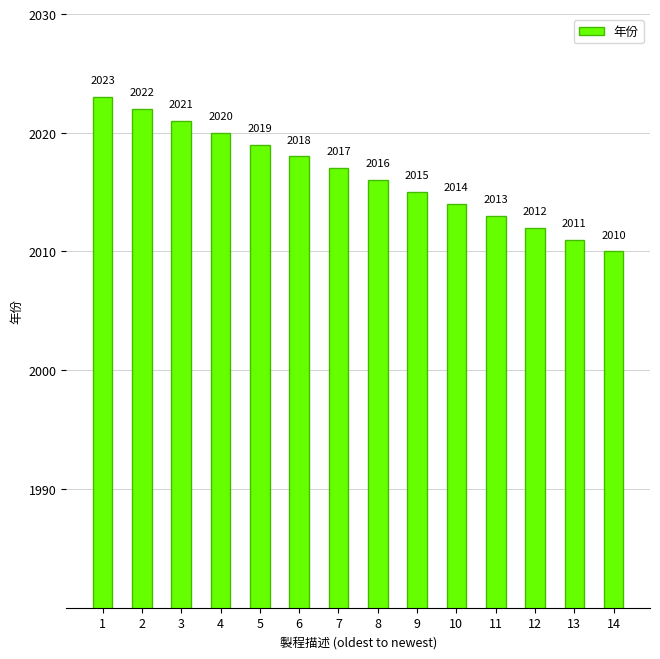

List the labels in order of value, largest first.

1, 2, 3, 4, 5, 6, 7, 8, 9, 10, 11, 12, 13, 14